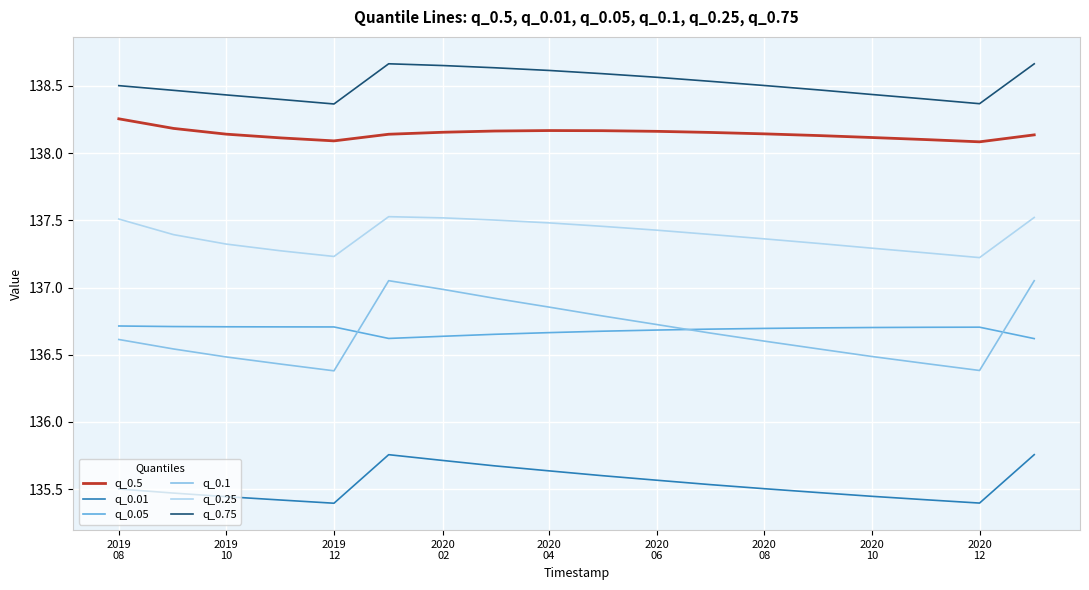

What is the lowest value of the q_0.75 series?

138.4